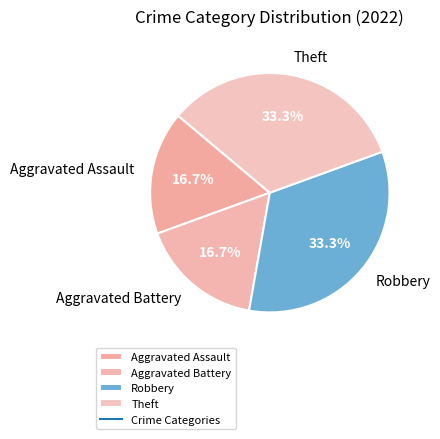

Do Aggravated Battery and Aggravated Assault together represent more than half of the pie?

No